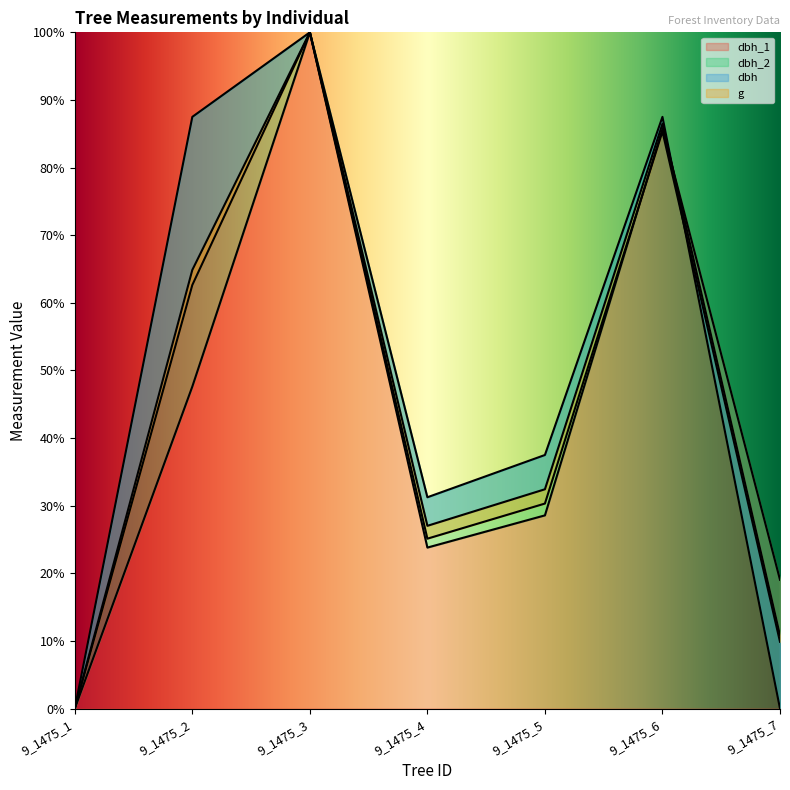

How many data points in dbh are less than 32?

3